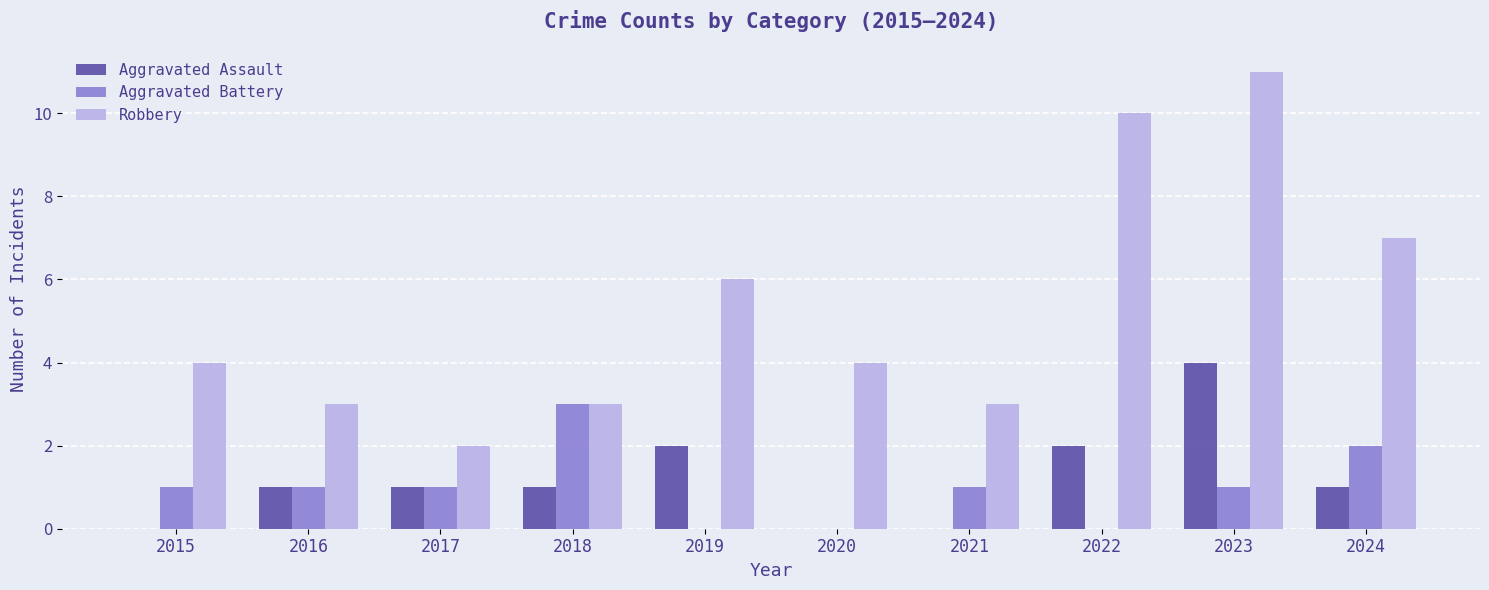

Reading left to right, what are all the values shown in this chart?

Aggravated Assault: 2015=0	2016=1	2017=1	2018=1	2019=2	2020=0	2021=0	2022=2	2023=4	2024=1
Aggravated Battery: 2015=1	2016=1	2017=1	2018=3	2019=0	2020=0	2021=1	2022=0	2023=1	2024=2
Robbery: 2015=4	2016=3	2017=2	2018=3	2019=6	2020=4	2021=3	2022=10	2023=11	2024=7